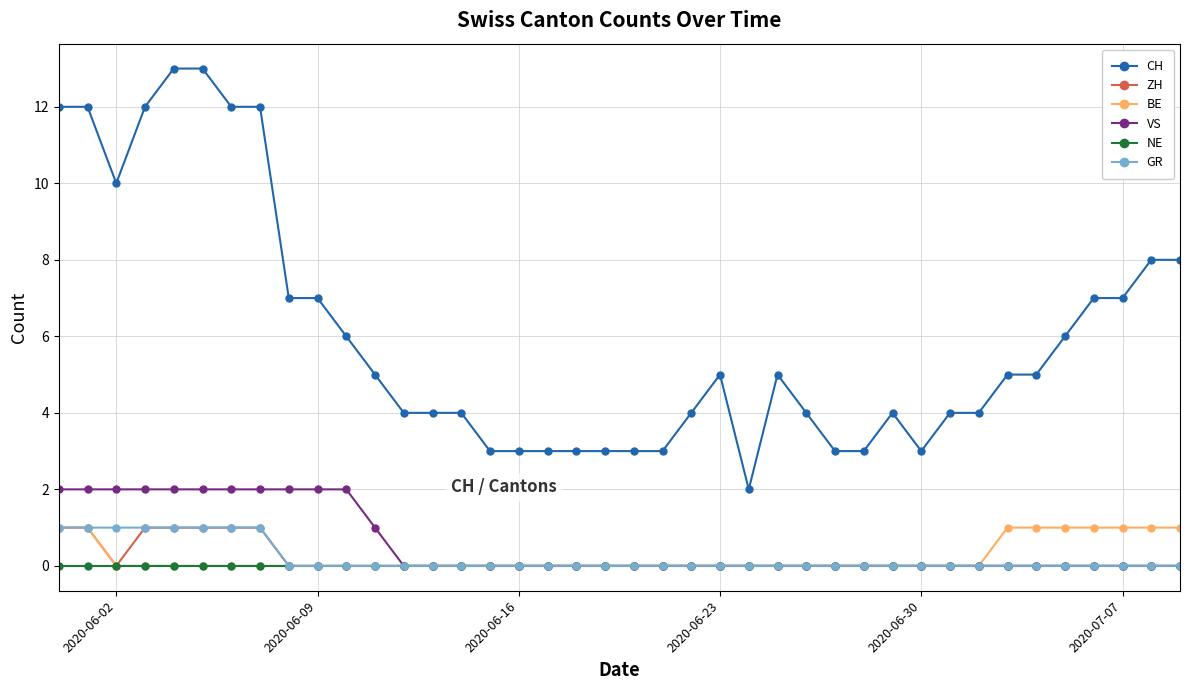

Which series has the largest range (max minus min)?

CH